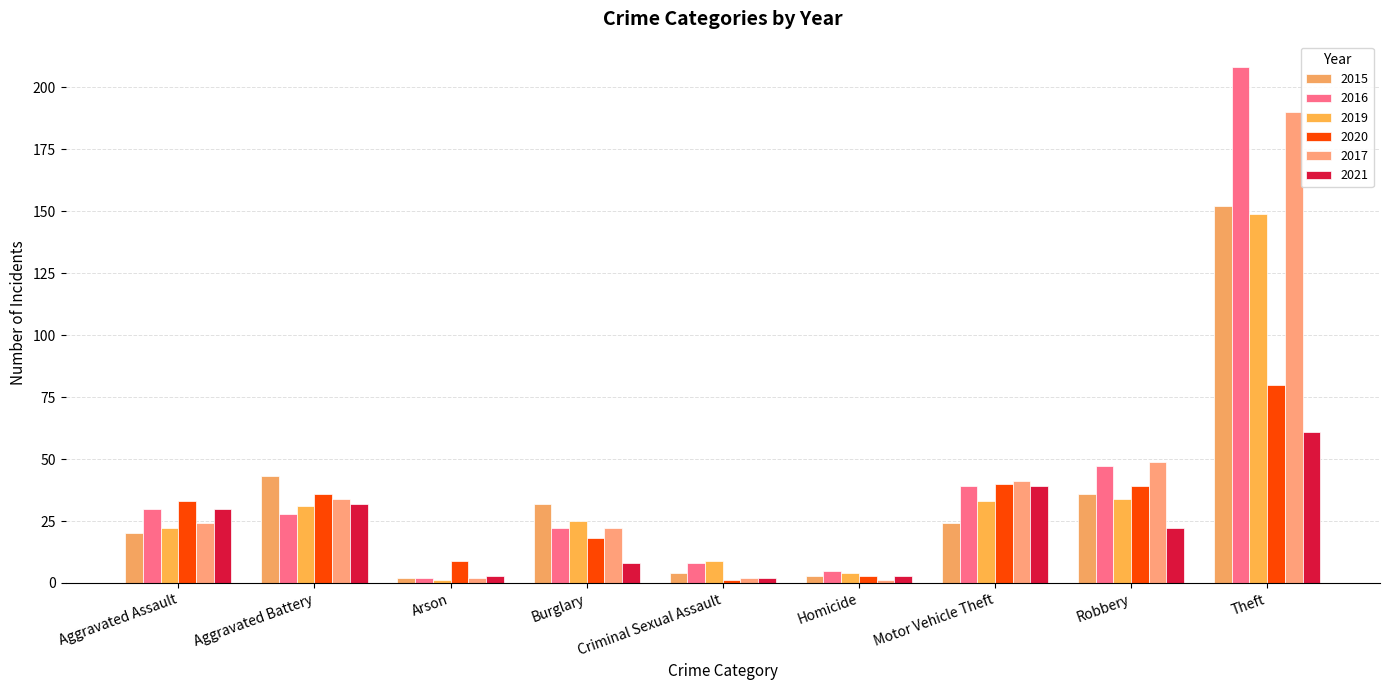

What is the value of the 2016 bar at the 5th from the left?

8